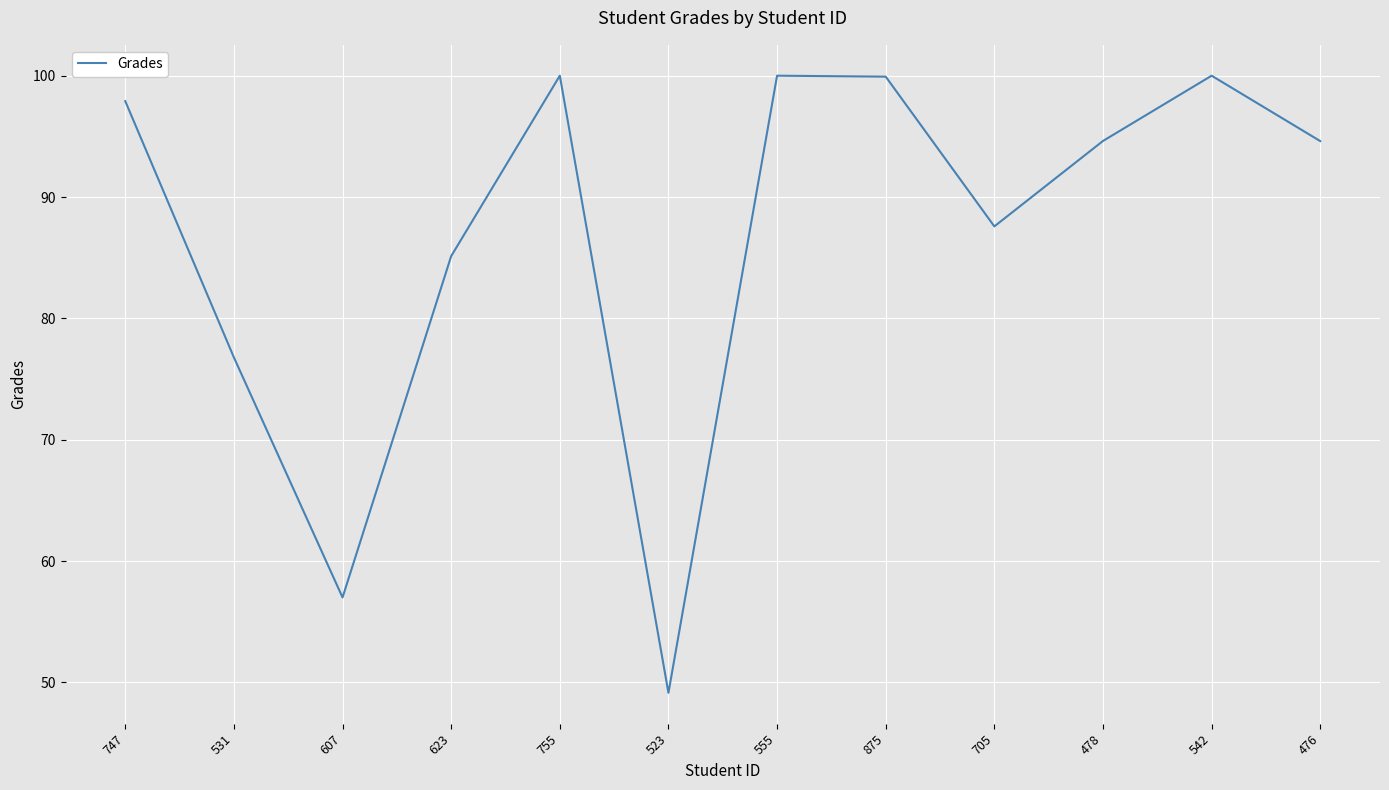

How many interior local valleys (lower than both neighbors) does the data have?

3